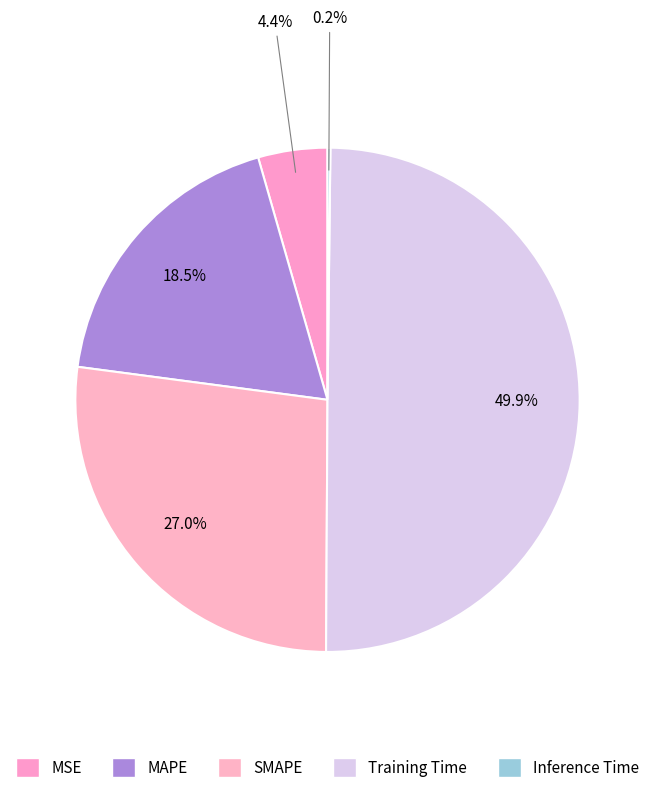

How much of the chart is everything except MAPE?

81.5%